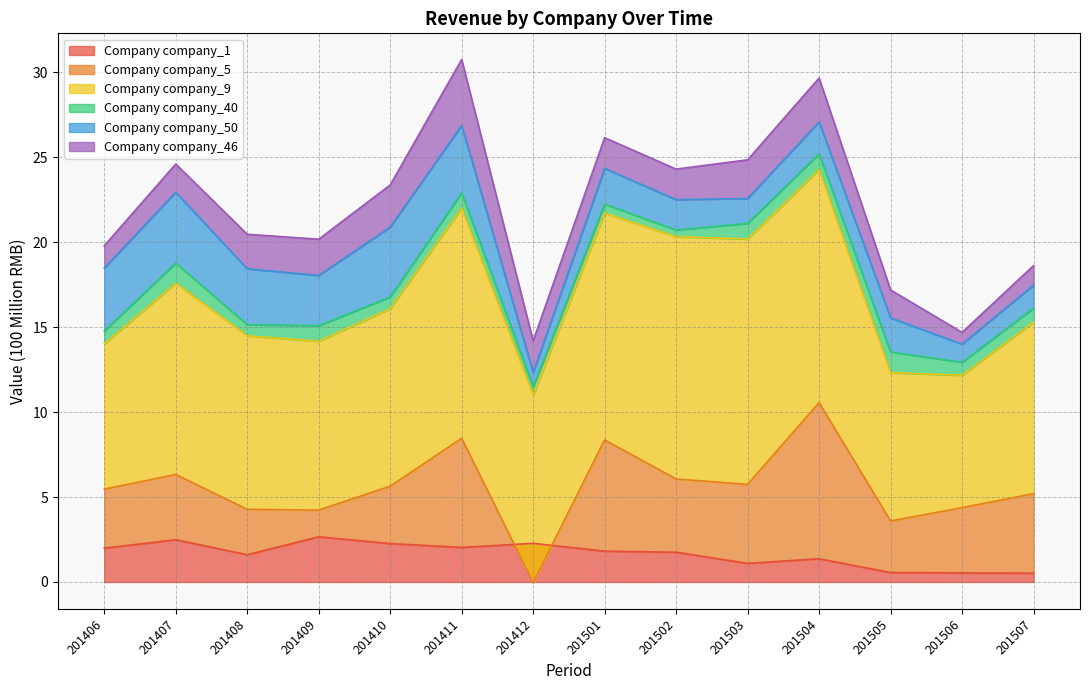

The company_9 series shows 5.4 at 201505. True or false?

False